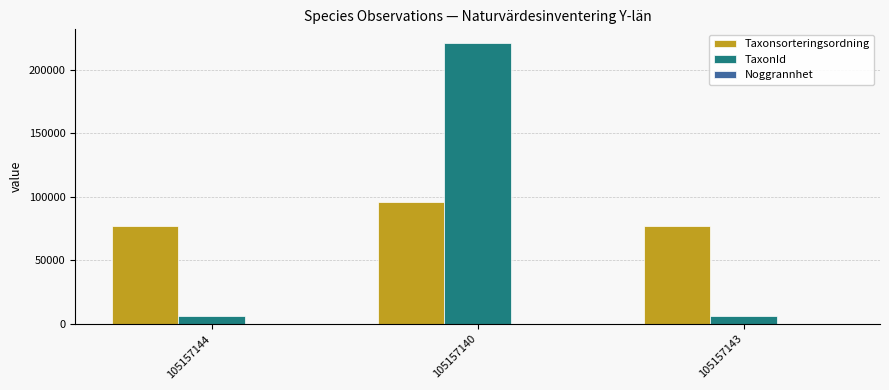

Is it true that TaxonId equals 291250 at 105157140?

False